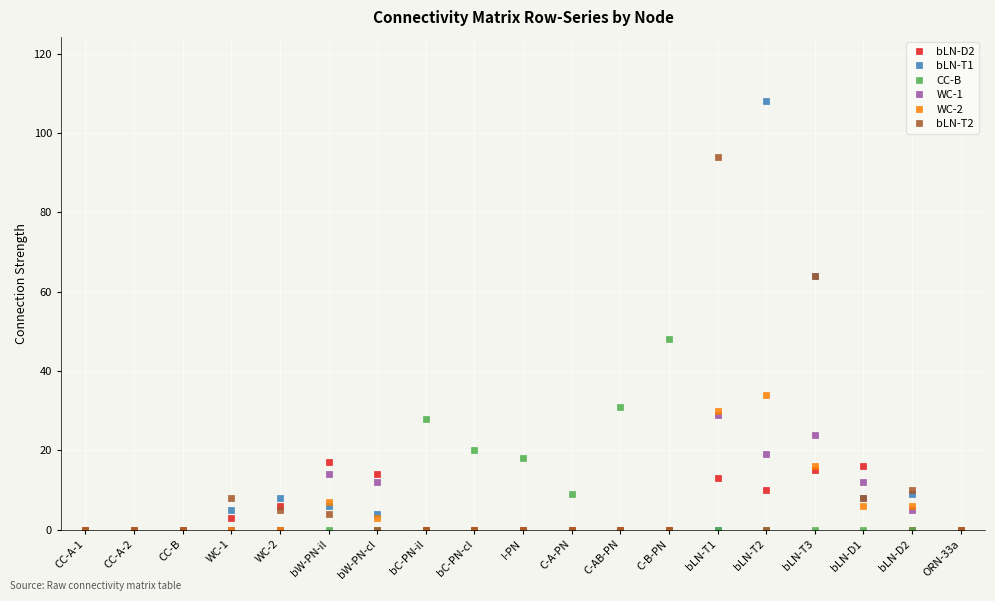

What is the greatest value displayed?

108